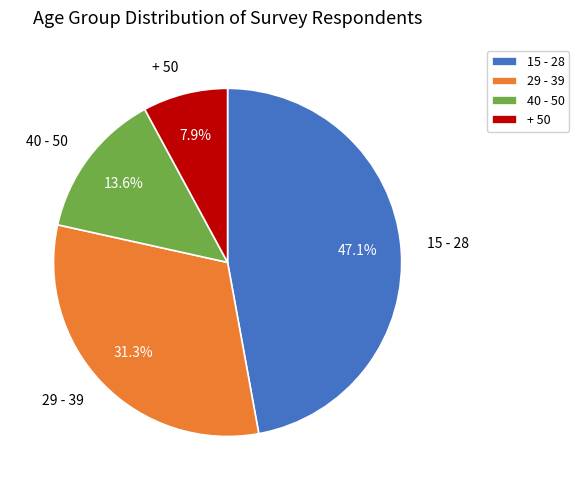

Combined, what portion of the pie is 29 - 39 and + 50?

39.2%